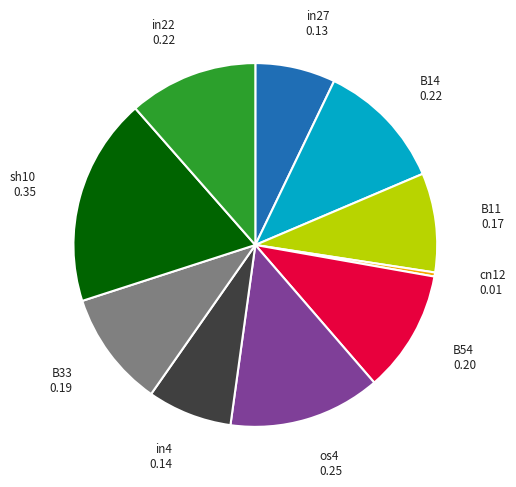

How many segments does this pie chart have?

10